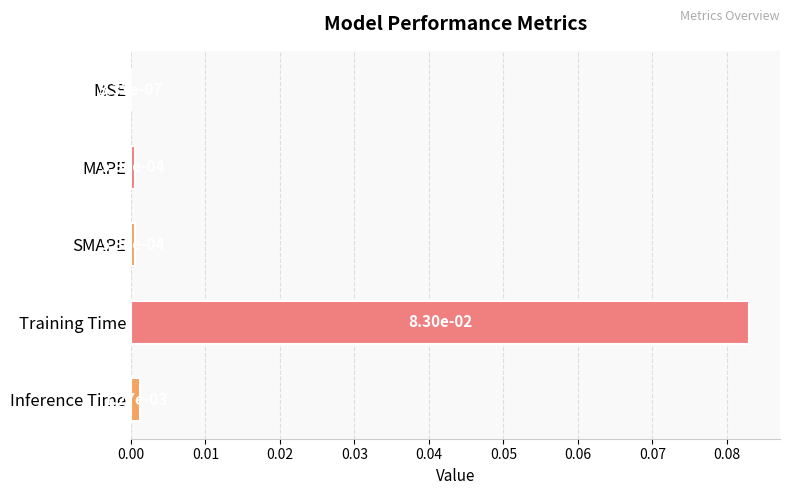

What is the change in value from MAPE to Training Time?

+0.1